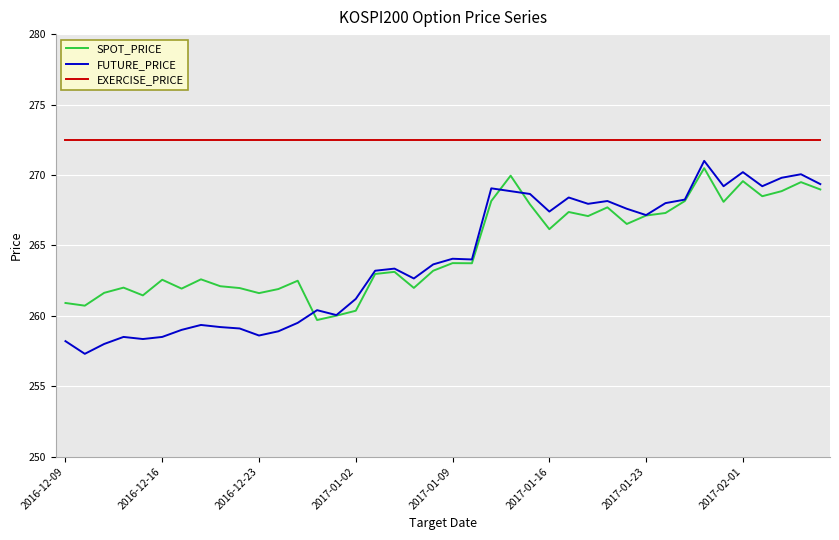

List the series in order of their peak value, highest first.

EXERCISE_PRICE, FUTURE_PRICE, SPOT_PRICE